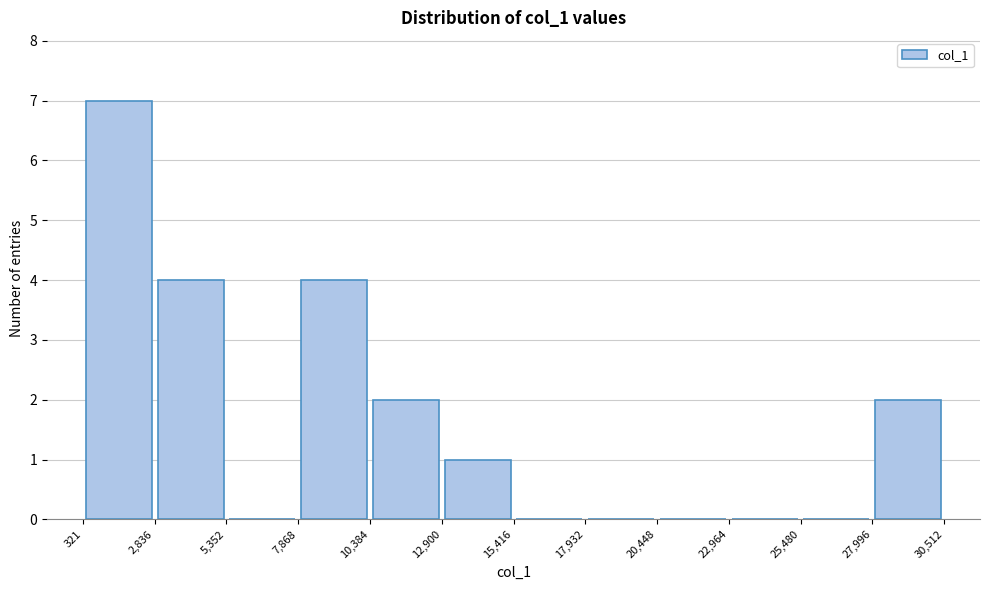

What is the height of the bar covering 12,900 to 15,416 on the x-axis? The values are not printed on the chart, so give them approximately, as read against the axis.

1